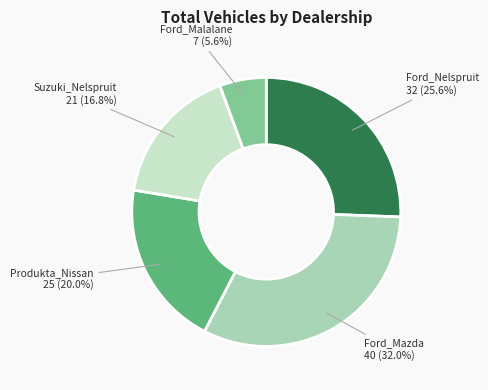

Is there any slice that represents more than half of the pie?

No